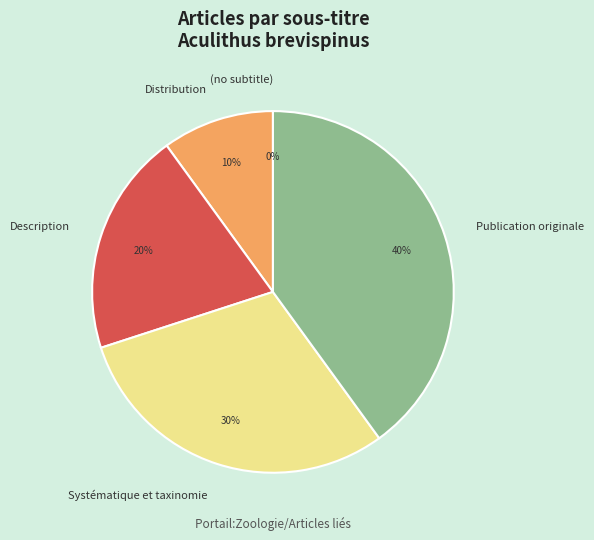

Which slice is the largest?

Publication originale